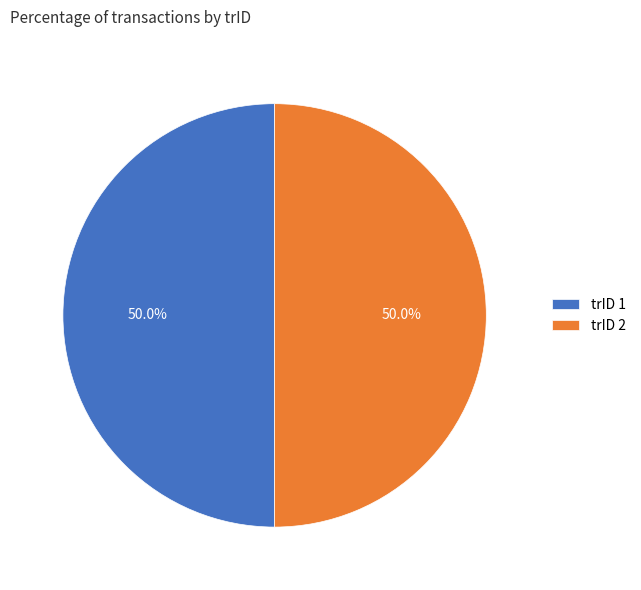

What is the ratio of the value at trID 2 to the value at trID 1?

1.0